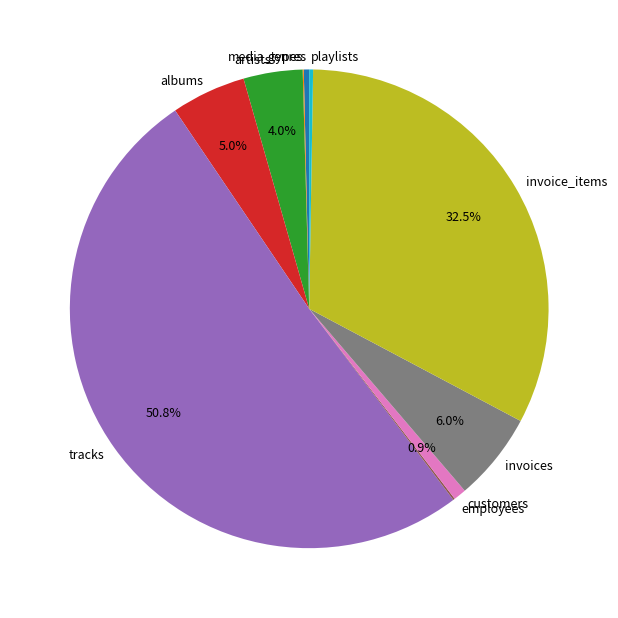

Does albums account for over 50% of the chart?

No